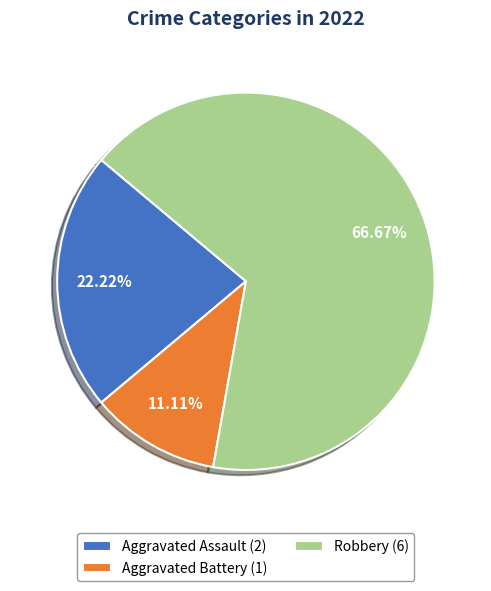

What percentage do Aggravated Battery and Robbery together represent?

77.8%